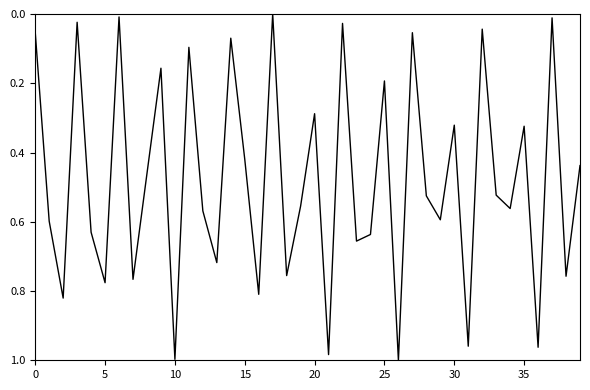

Is this an area chart (filled region under the line)?

No